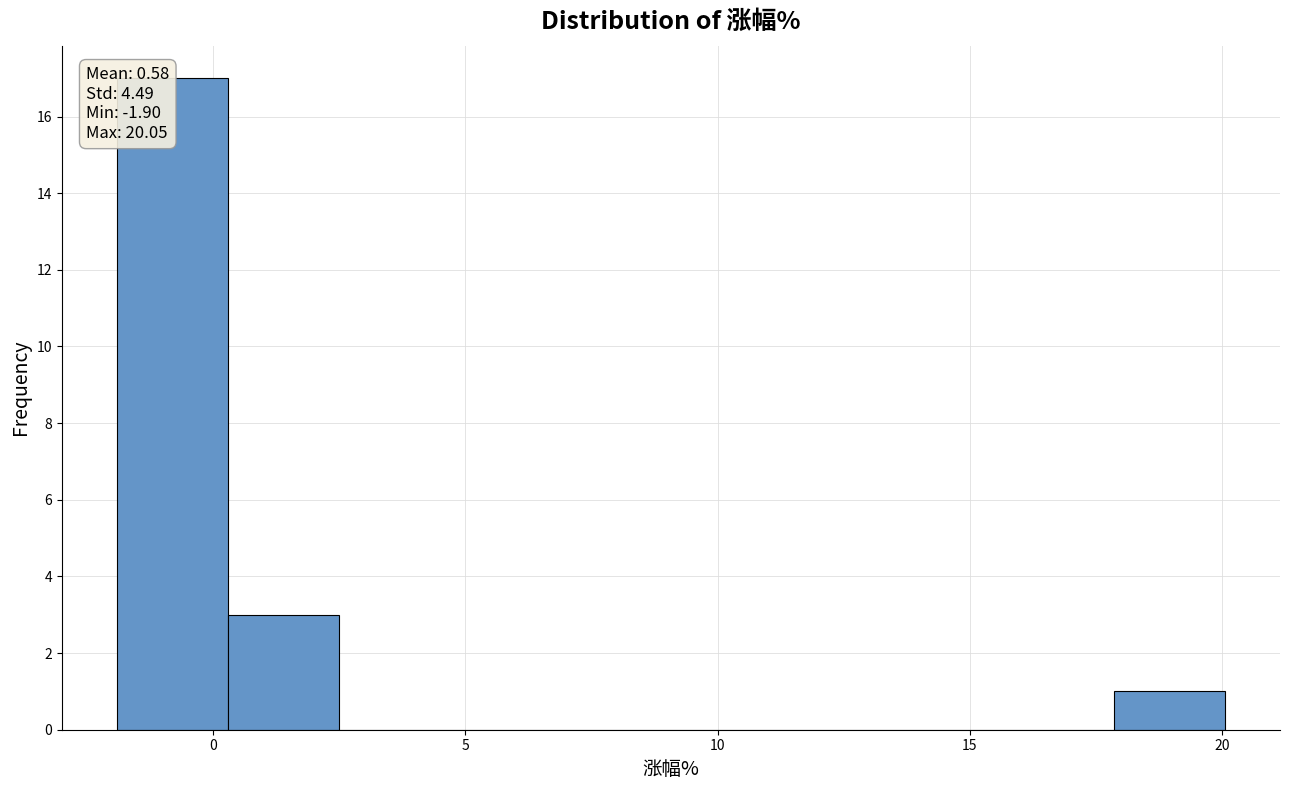

Which range on the x-axis has the tallest bar?

-2.0 to 0.5